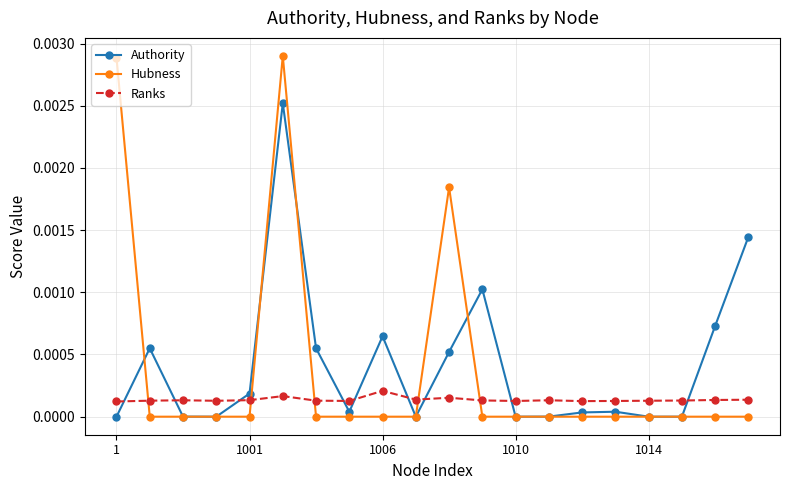

List the series in order of their peak value, lowest first.

Ranks, Authority, Hubness